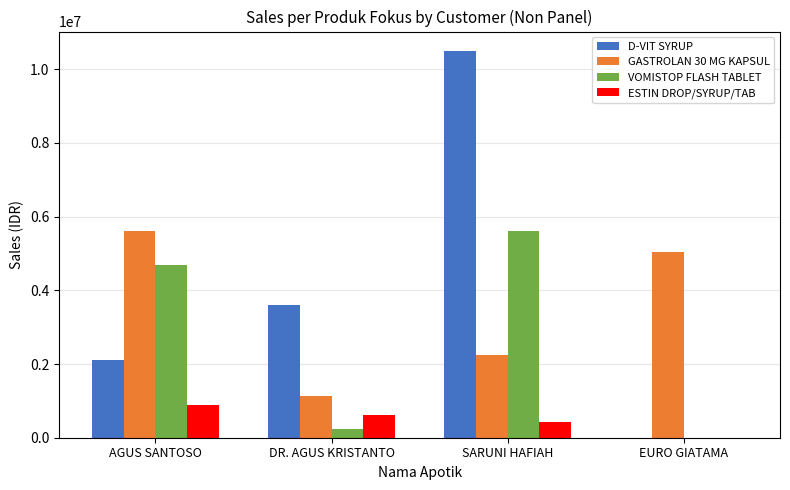

Reading left to right, transcribe all the data shown in this chart.

D-VIT SYRUP: 2100000	3600000	10500000	0
GASTROLAN 30 MG KAPSUL: 5600000	1120000	2240000	5040000
VOMISTOP FLASH TABLET: 4680000	234000	5616000	0
ESTIN DROP/SYRUP/TAB: 900000	630000	420000	0